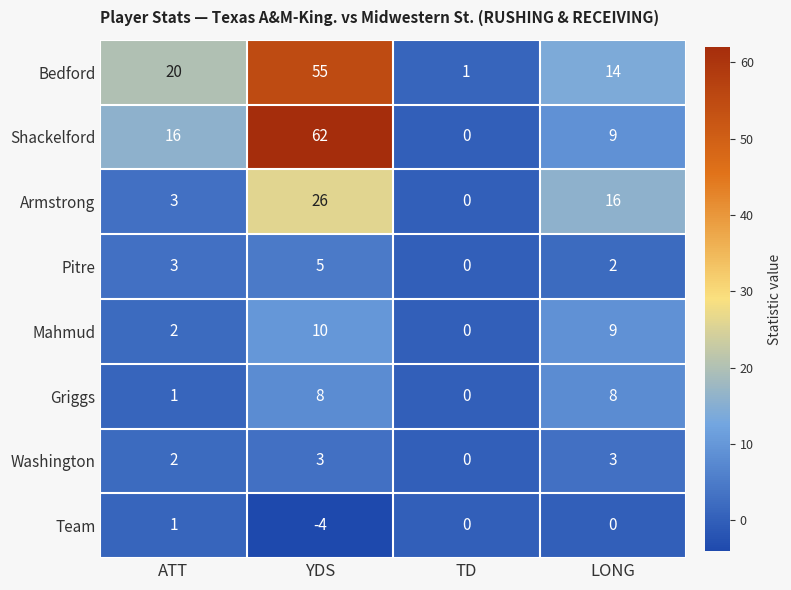

What is the sum of all Armstrong values?

45